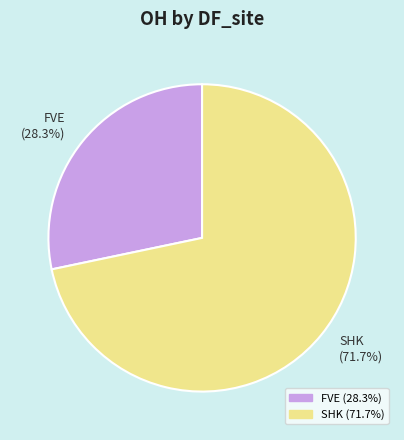

How much of the chart is everything except SHK (71.7%)?

28.3%